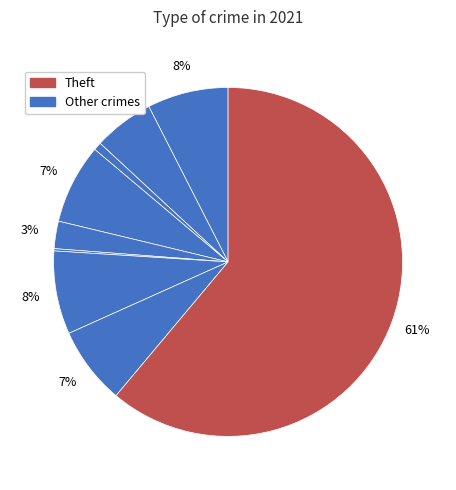

To the nearest percent, what is the difference between the largest and smallest slice percentages?

61%